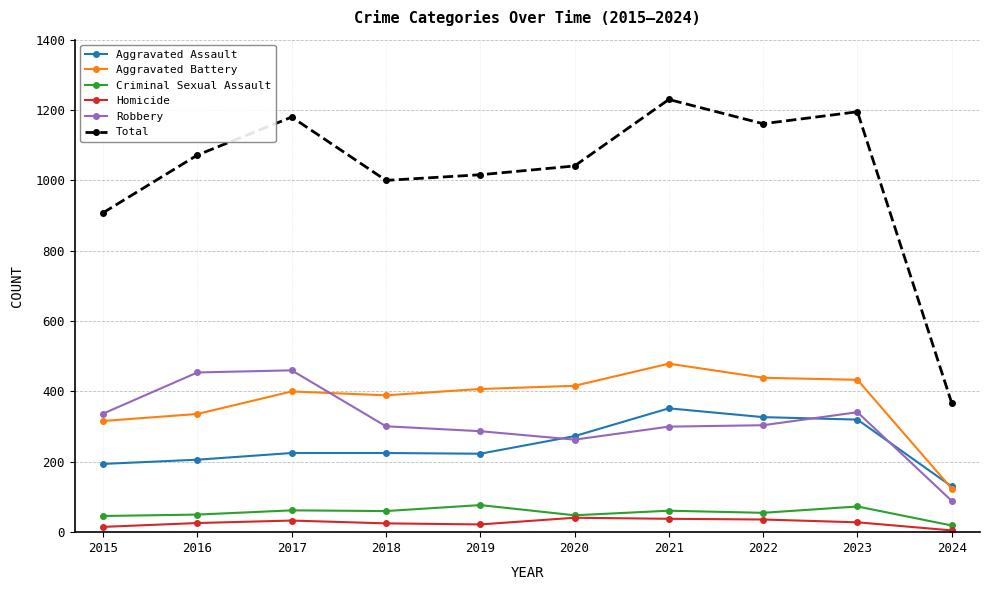

True or false: Homicide has more than 0 interior local peaks.

True